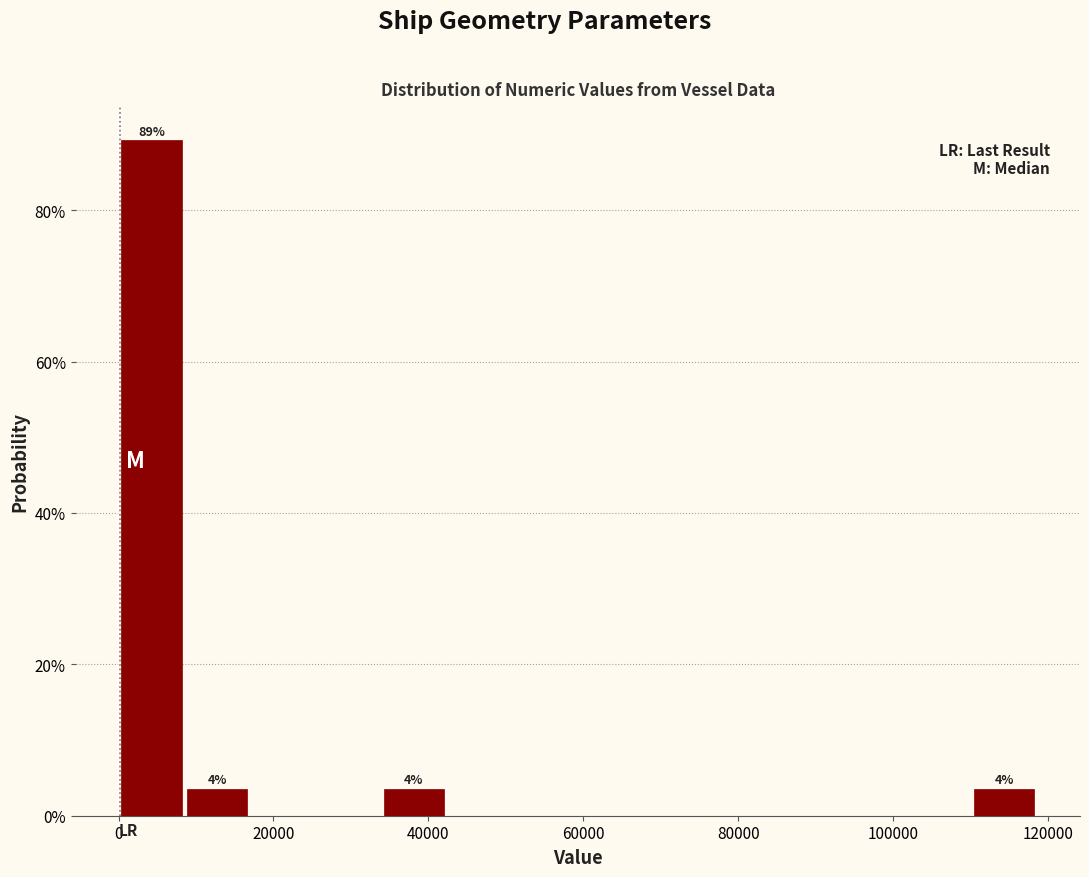

Which range on the x-axis has the tallest bar?

0 to 8000